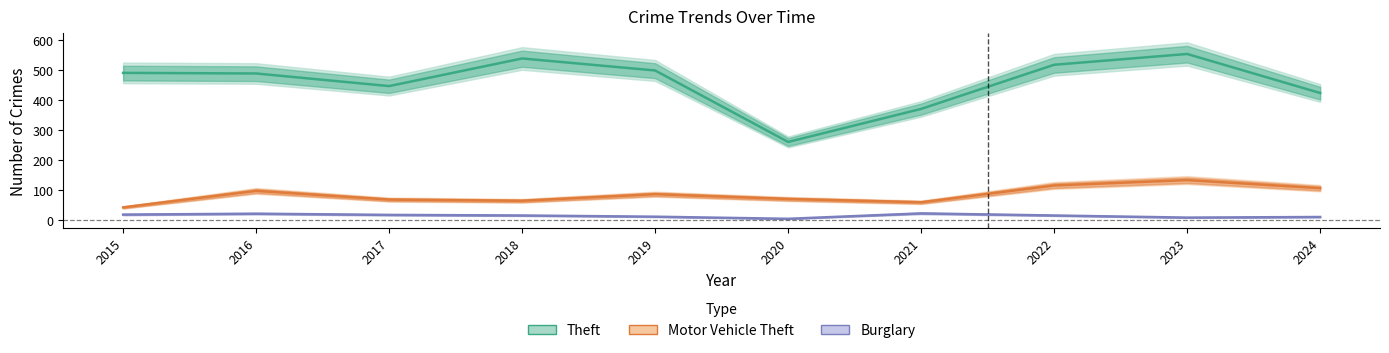

Is the value of Theft at 2020 greater than the value of Burglary at 2017?

Yes